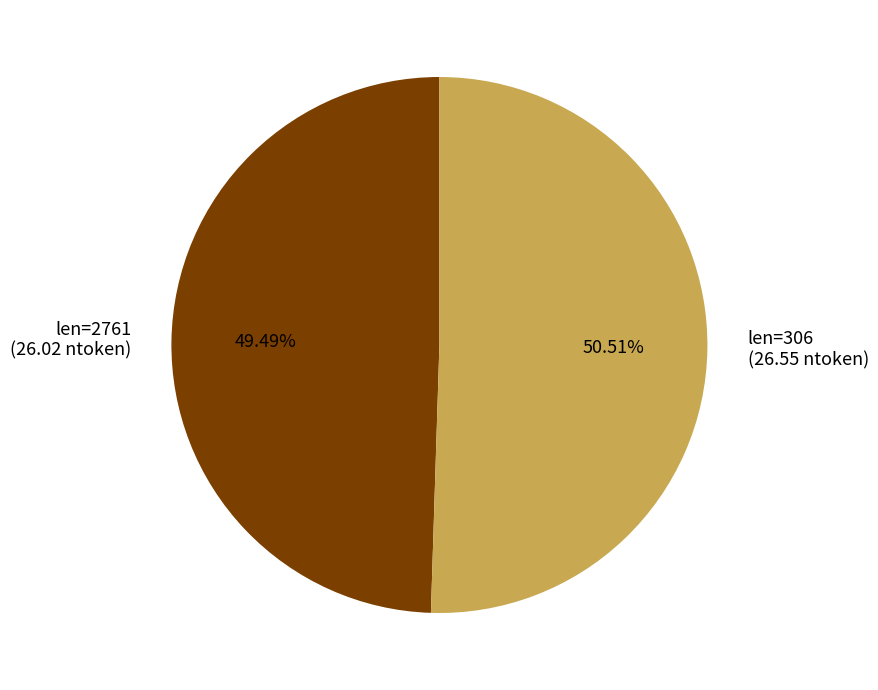

Is there any slice that represents more than half of the pie?

Yes